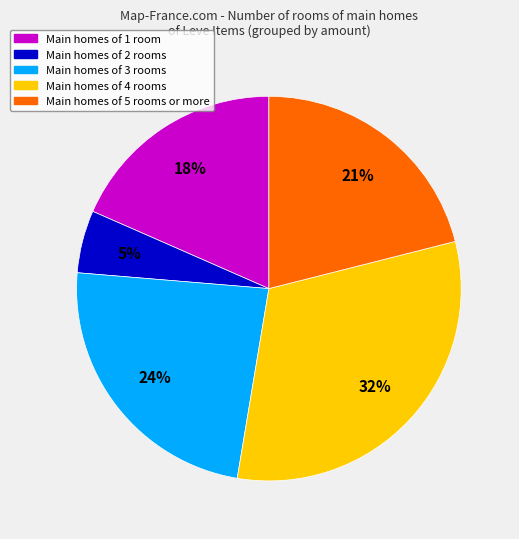

True or false: Main homes of 4 rooms accounts for 20% of the total.

False